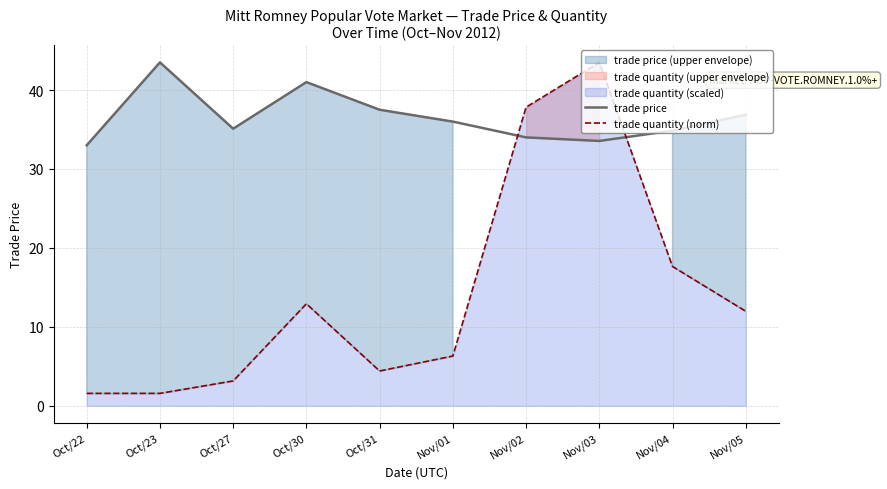

What is the label of the 3rd point from the left?

Oct/27